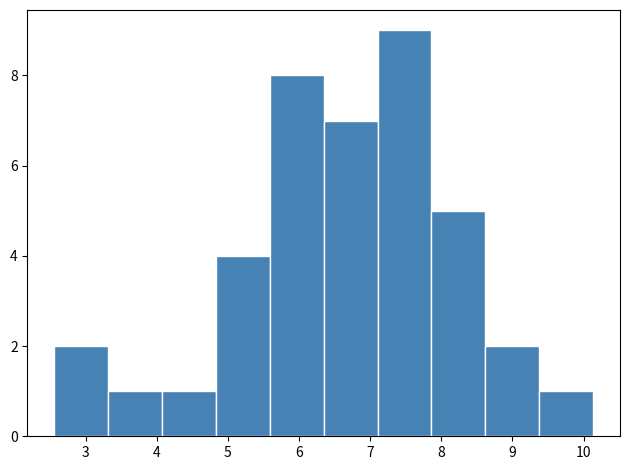

Which range on the x-axis has the tallest bar?

7.1 to 7.9